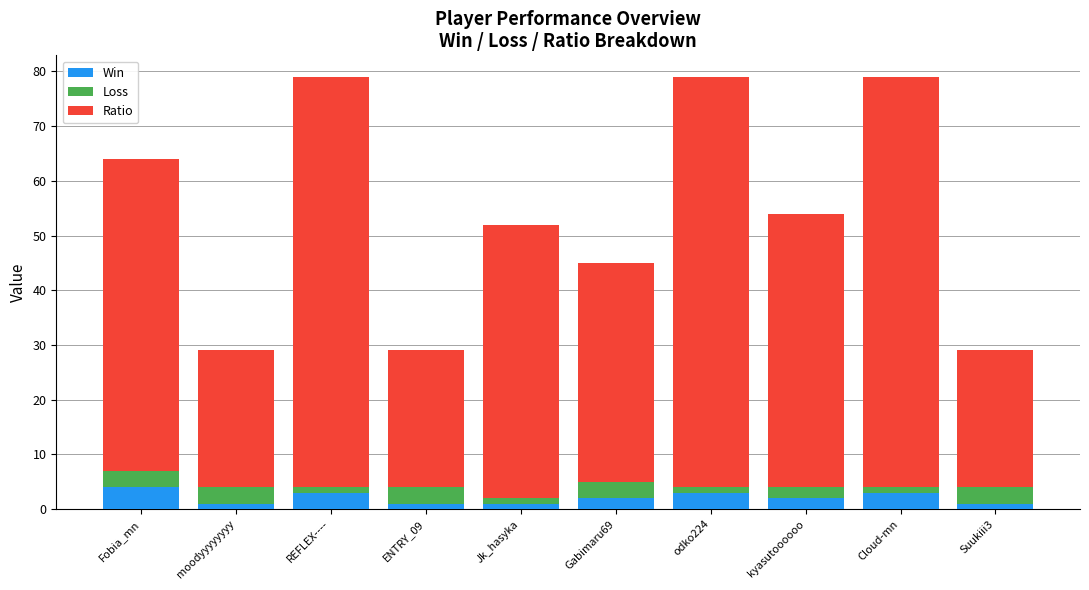

What are all the series names shown in the legend?

Win, Loss, Ratio